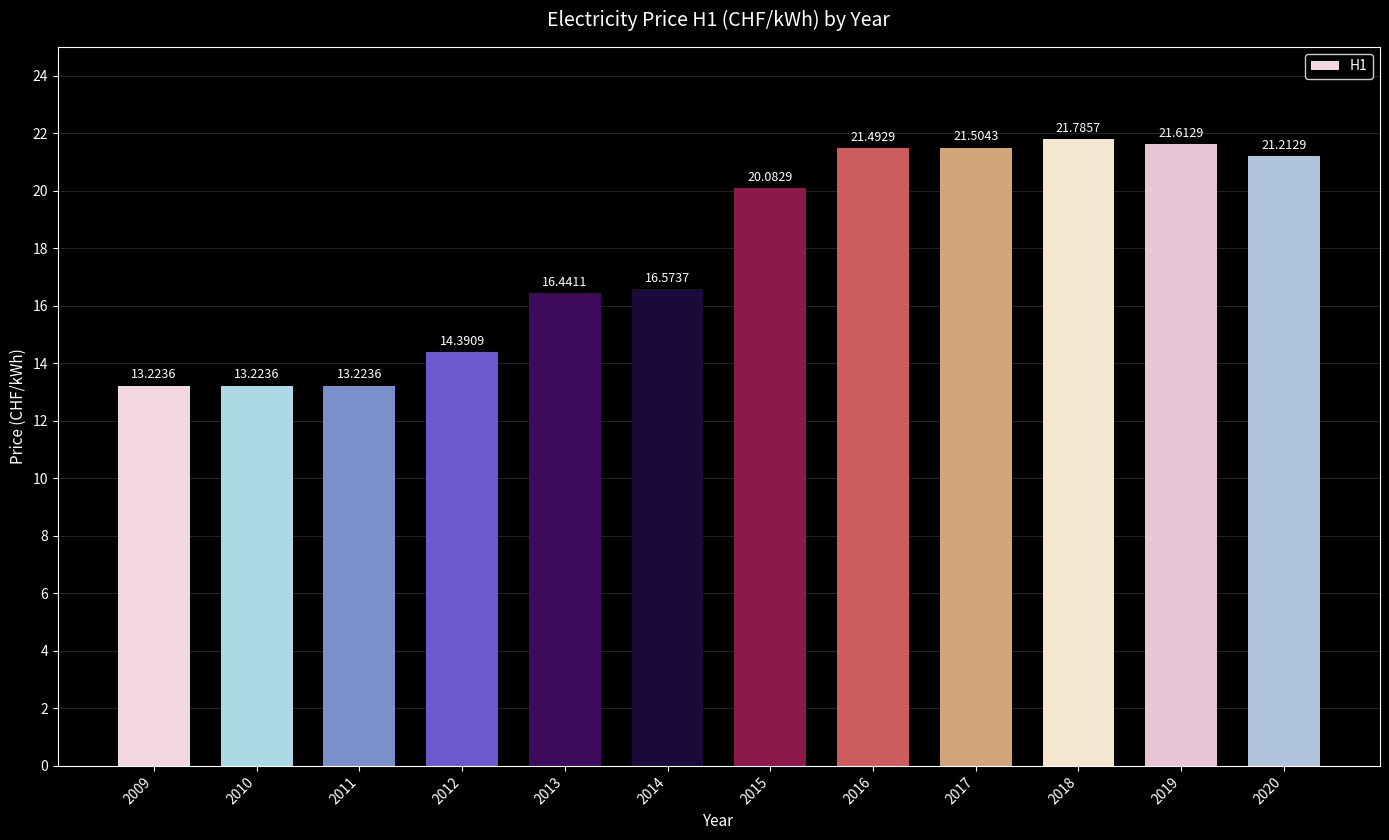

What is the change in value from 2014 to 2016?

+4.9